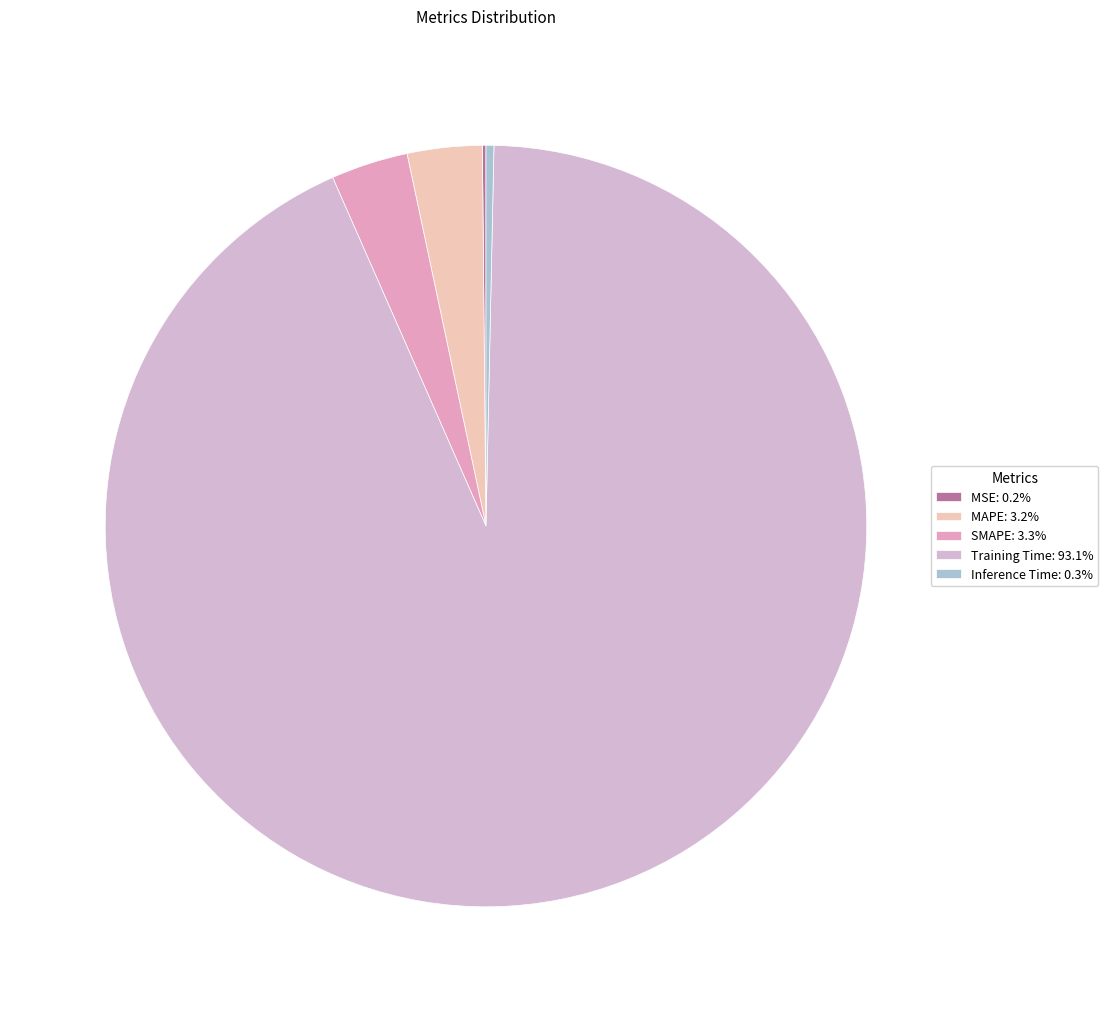

How many slices are in this pie chart?

5